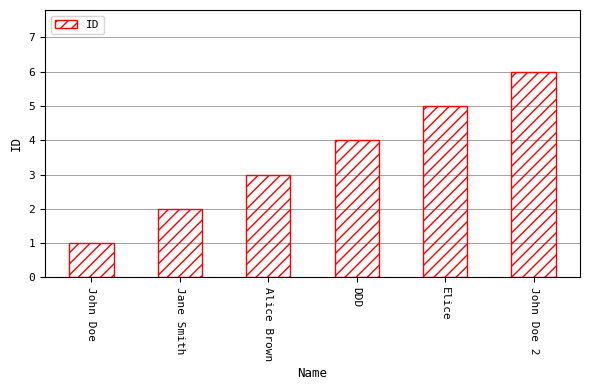

Which category has the lowest value across all series?

John Doe